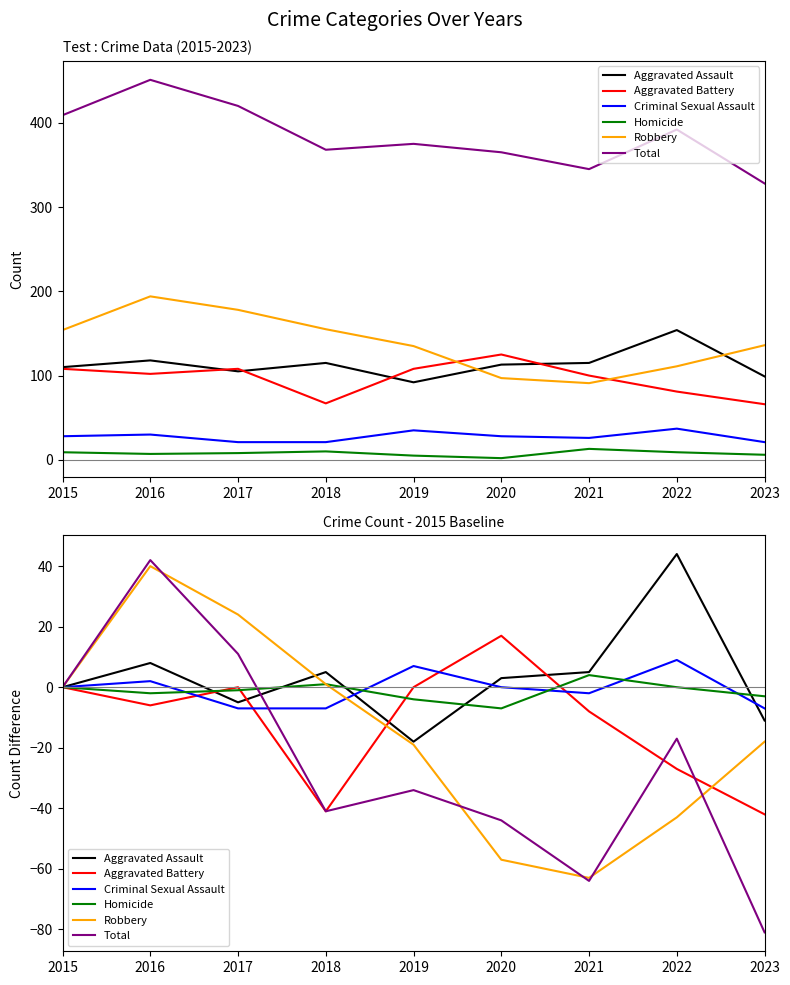

What is the difference between the maximum and minimum values in the Robbery series?

103